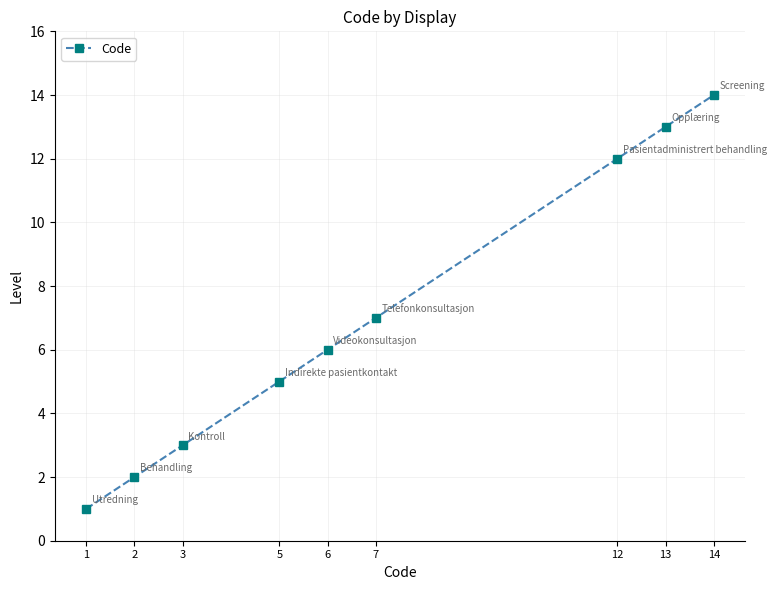

Reading right to left, transcribe all the data shown in this chart.

14=14	13=13	12=12	7=7	6=6	5=5	3=3	2=2	1=1